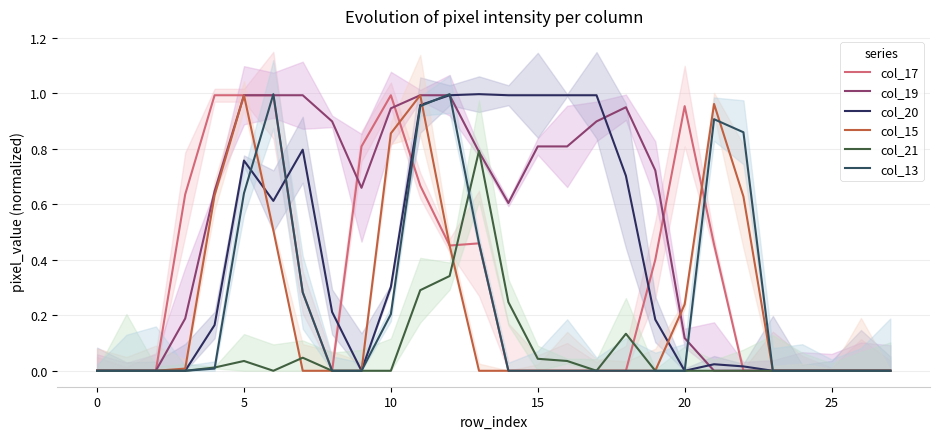

At which category does col_17 reach its first local valley?

8